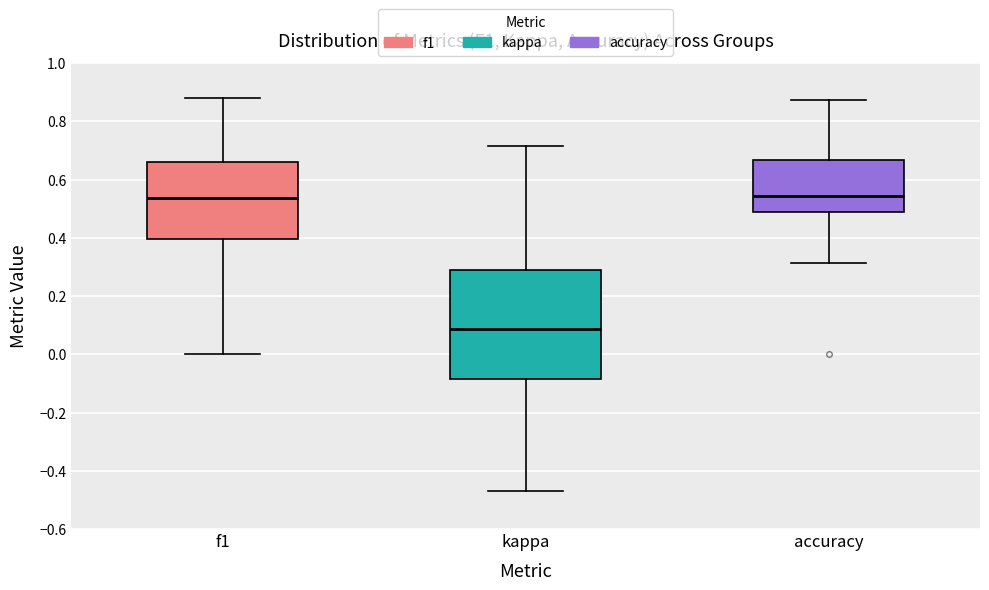

Comparing the boxes themselves (not the whiskers), which one is the tallest?

kappa